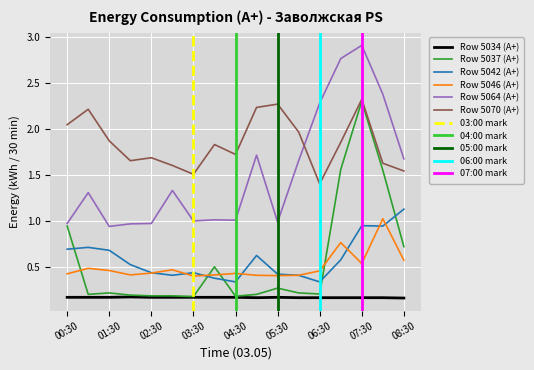

At how many categories does at least one series exceed 1?

17